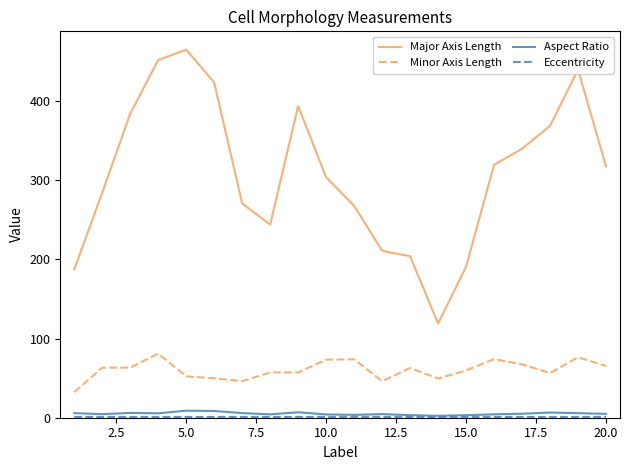

Which series has the largest total across all categories?

Major Axis Length